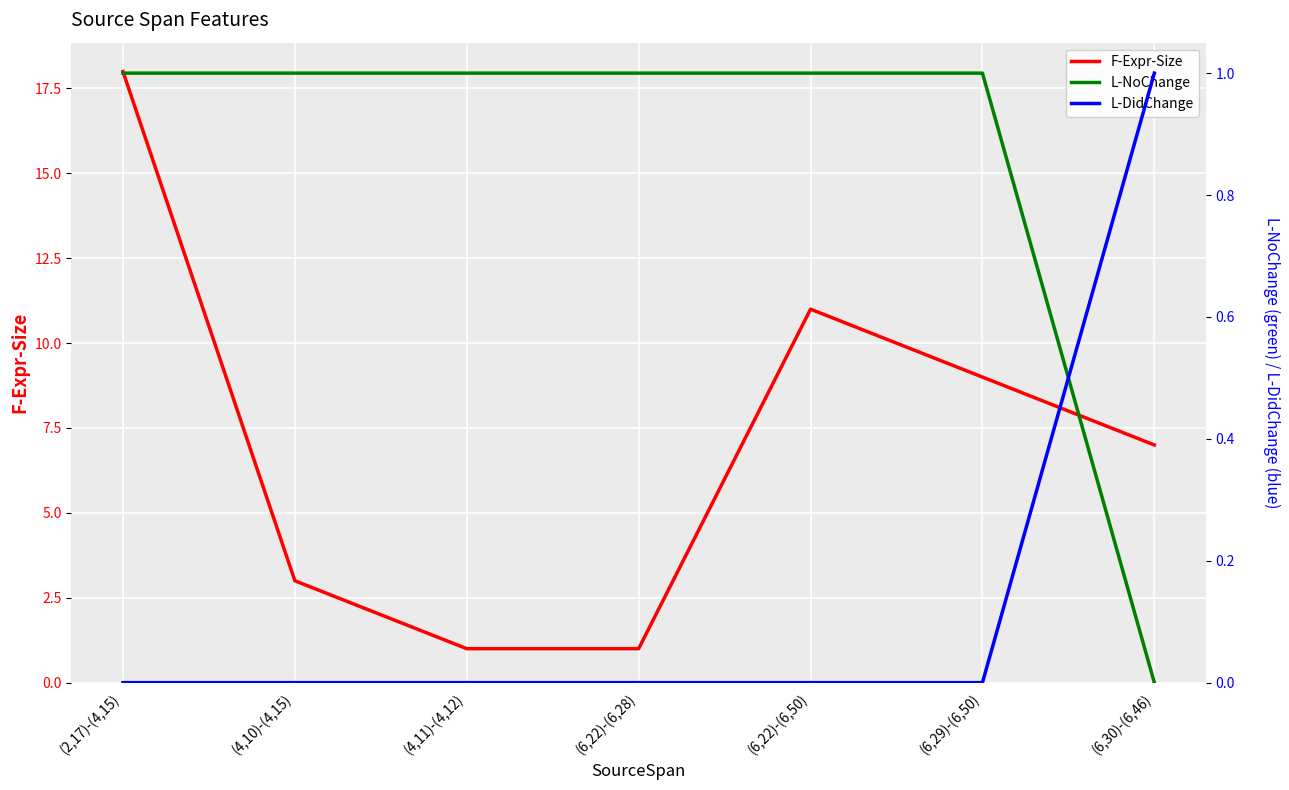

At which category is the sum across all series the highest?

(2,17)-(4,15)